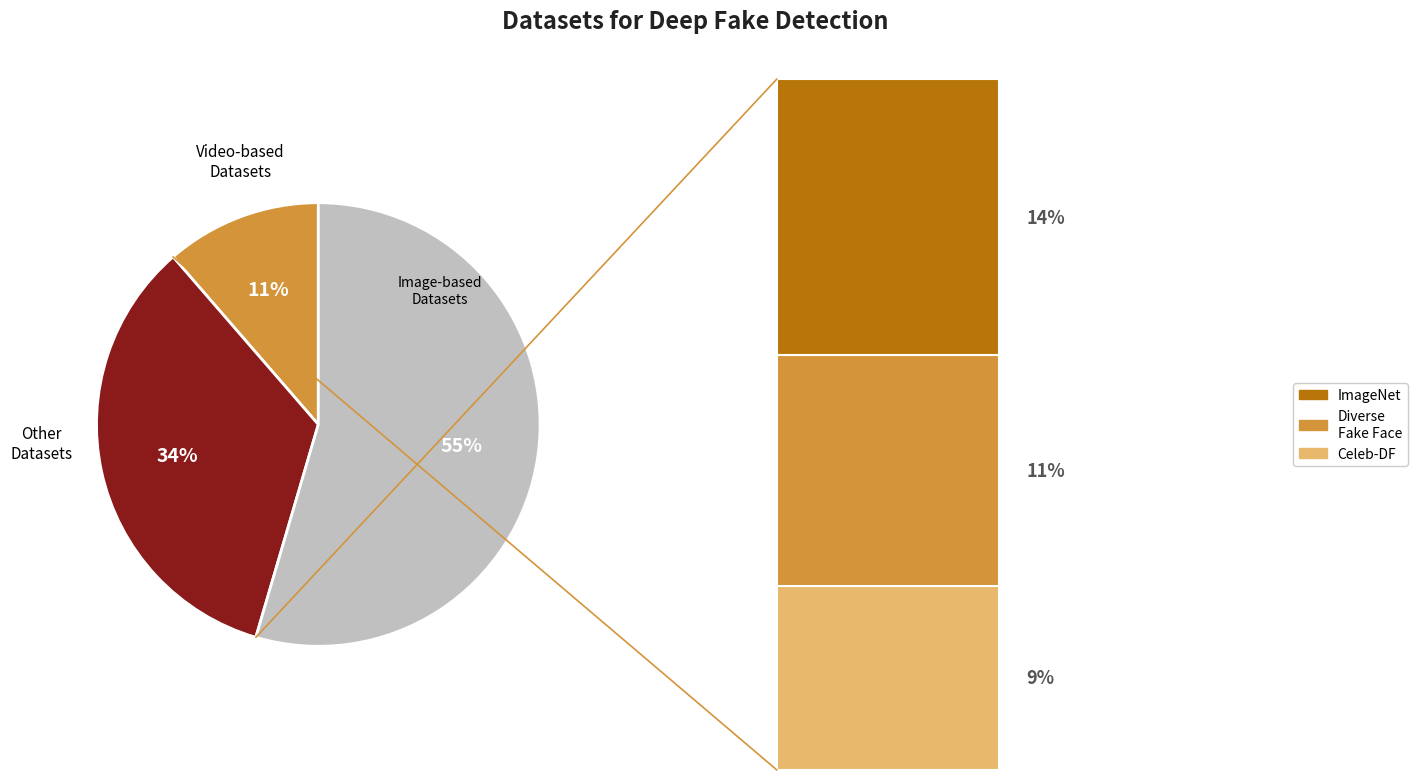

Does any single category account for the majority?

Yes